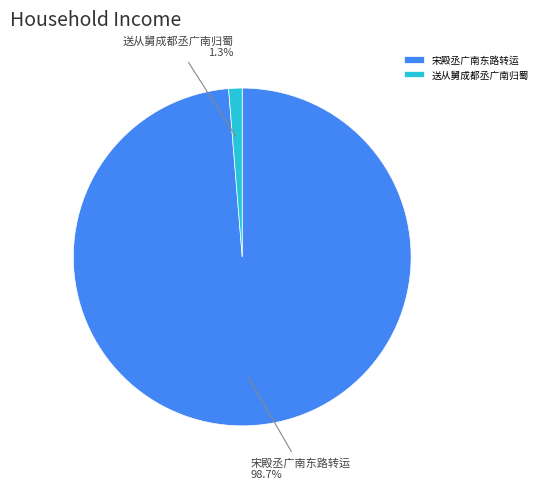

What portion of the pie excludes 宋殿丞广南东路转运?

1.3%